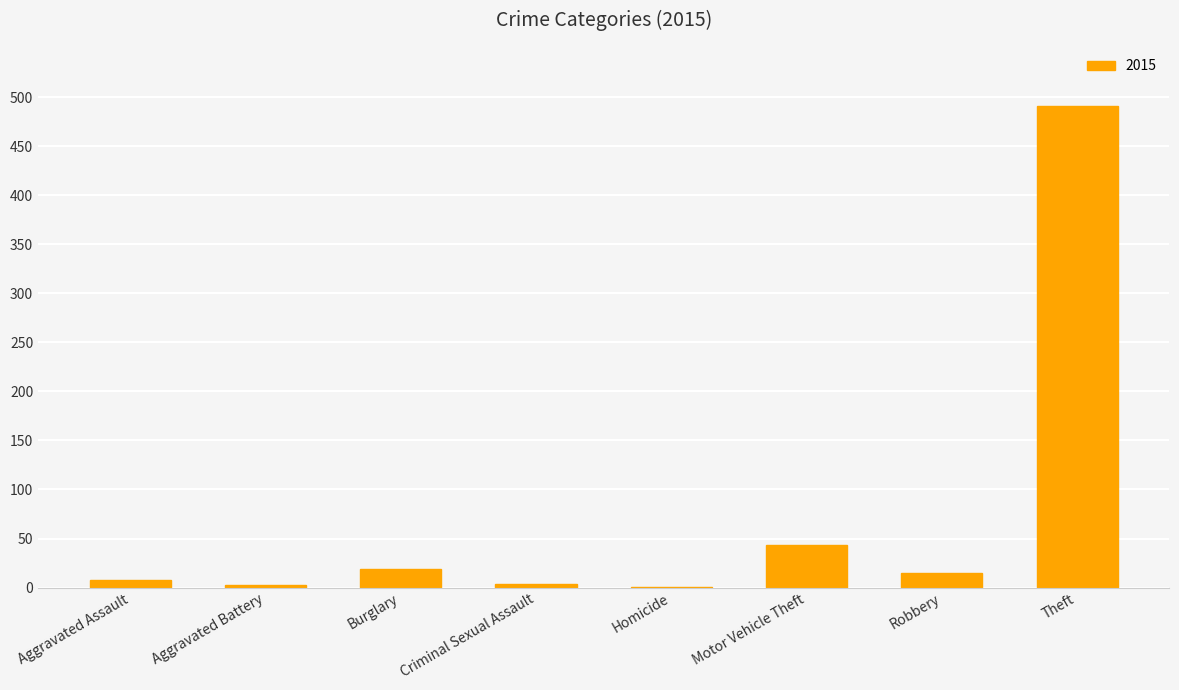

What is the sum of all values?

584